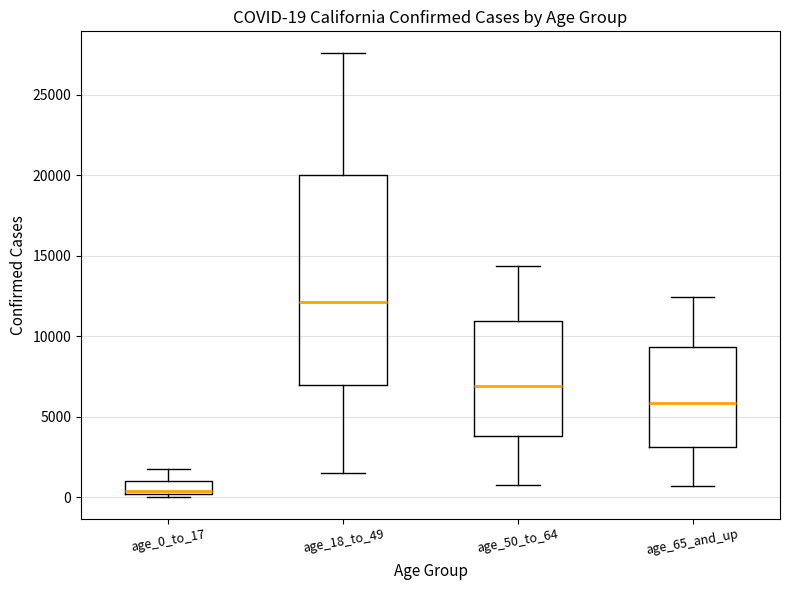

Comparing the boxes themselves (not the whiskers), which one is the tallest?

age_18_to_49